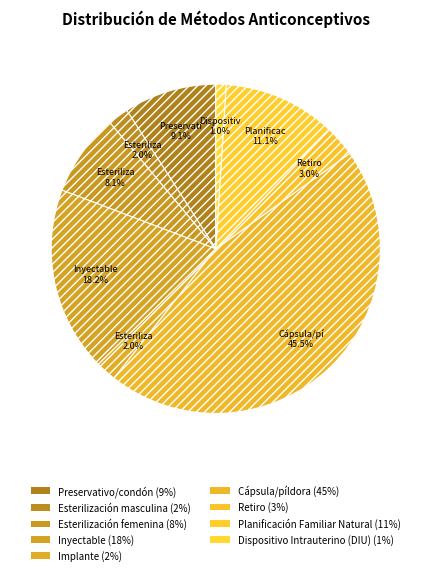

Count the number of slices in the pie.

9